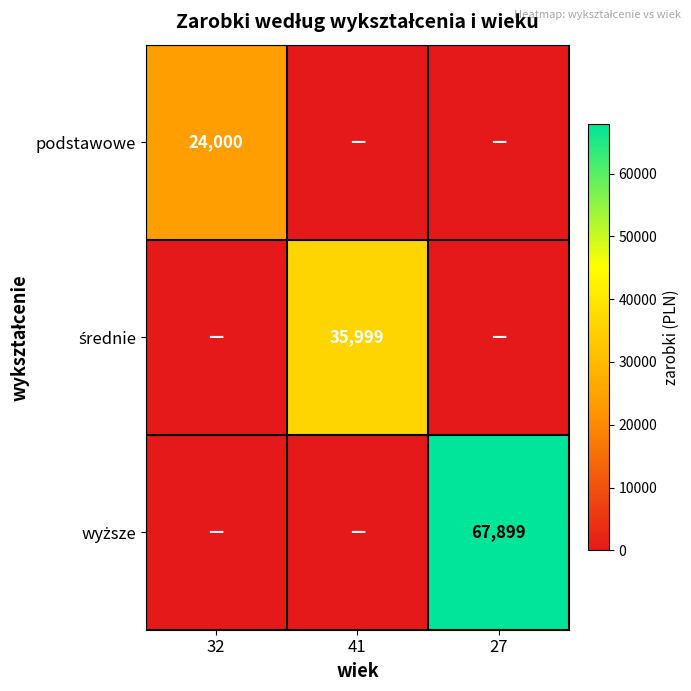

What is the difference between the highest and lowest values at 41?

35999